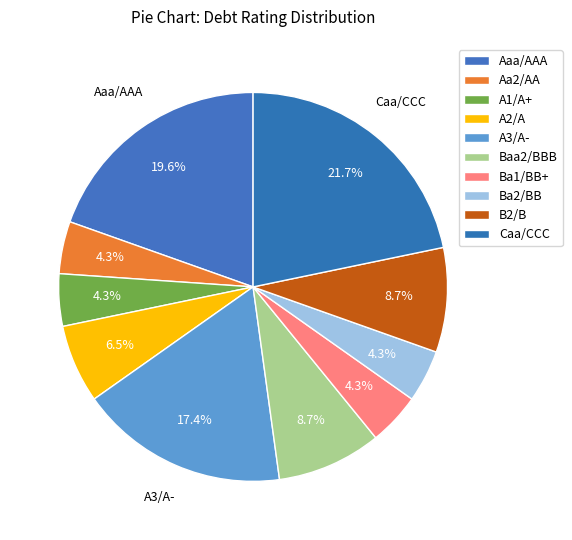

Is it true that Aaa/AAA is 20% of the pie?

True